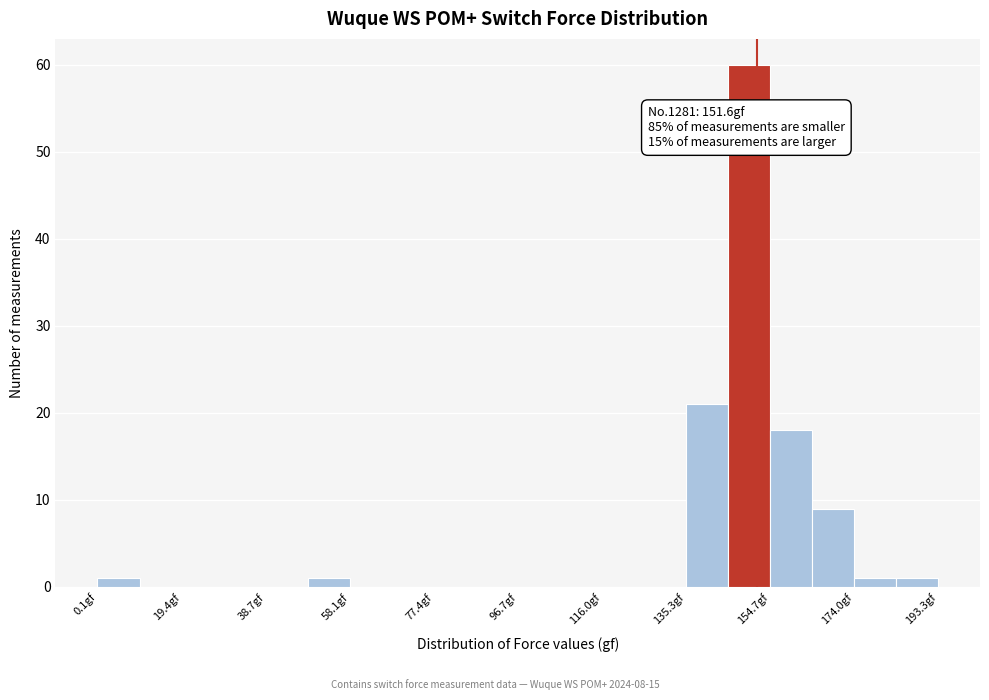

Which range on the x-axis has the tallest bar?

146 to 154